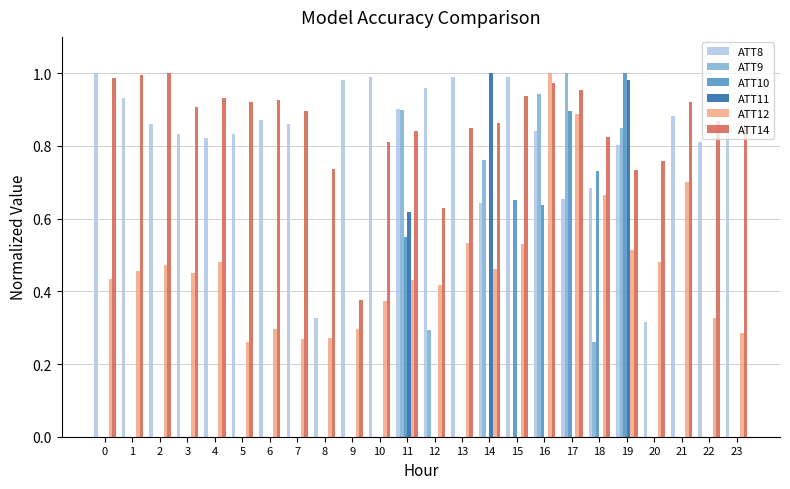

What is the sum of all ATT12 values?

11.3